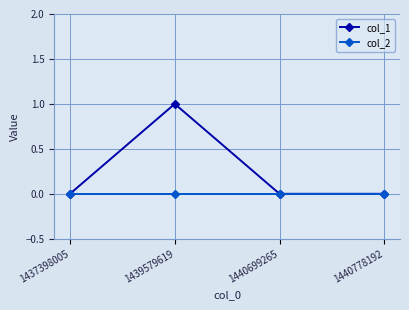

Which series has the largest total across all categories?

col_1